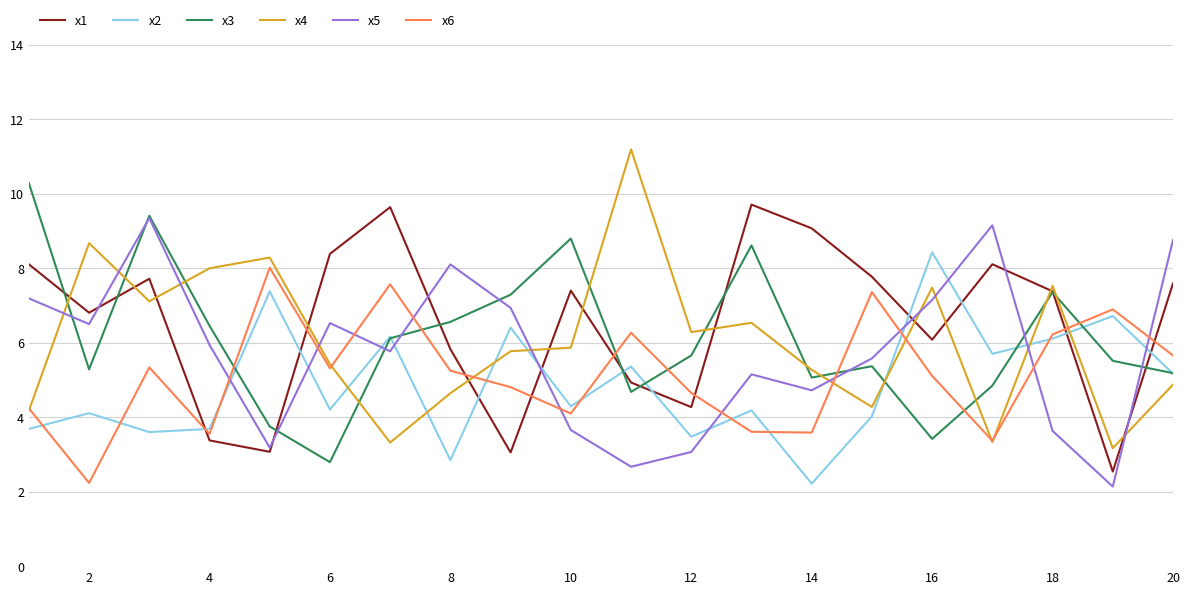

True or false: x5 and x2 cross at least once.

True